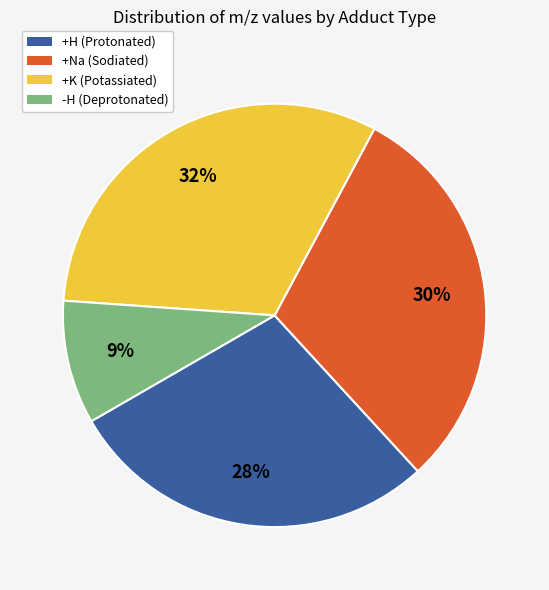

Combined, do +K (Potassiated) and -H (Deprotonated) account for over 50%?

No